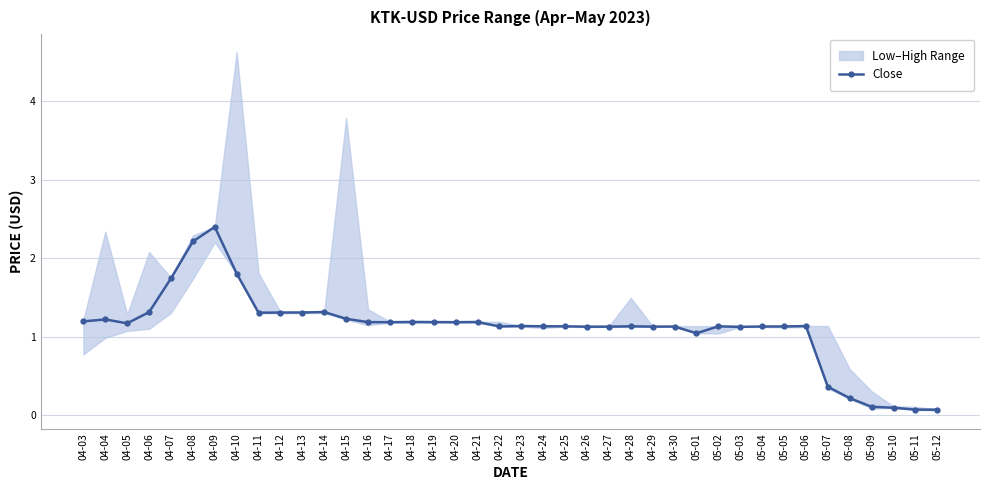

Reading left to right, what are all the values shown in this chart?

1.2	1.2	1.2	1.3	1.7	2.2	2.4	1.8	1.3	1.3	1.3	1.3	1.2	1.2	1.2	1.2	1.2	1.2	1.2	1.1	1.1	1.1	1.1	1.1	1.1	1.1	1.1	1.1	1.0	1.1	1.1	1.1	1.1	1.1	0.4	0.2	0.1	0.1	0.1	0.1